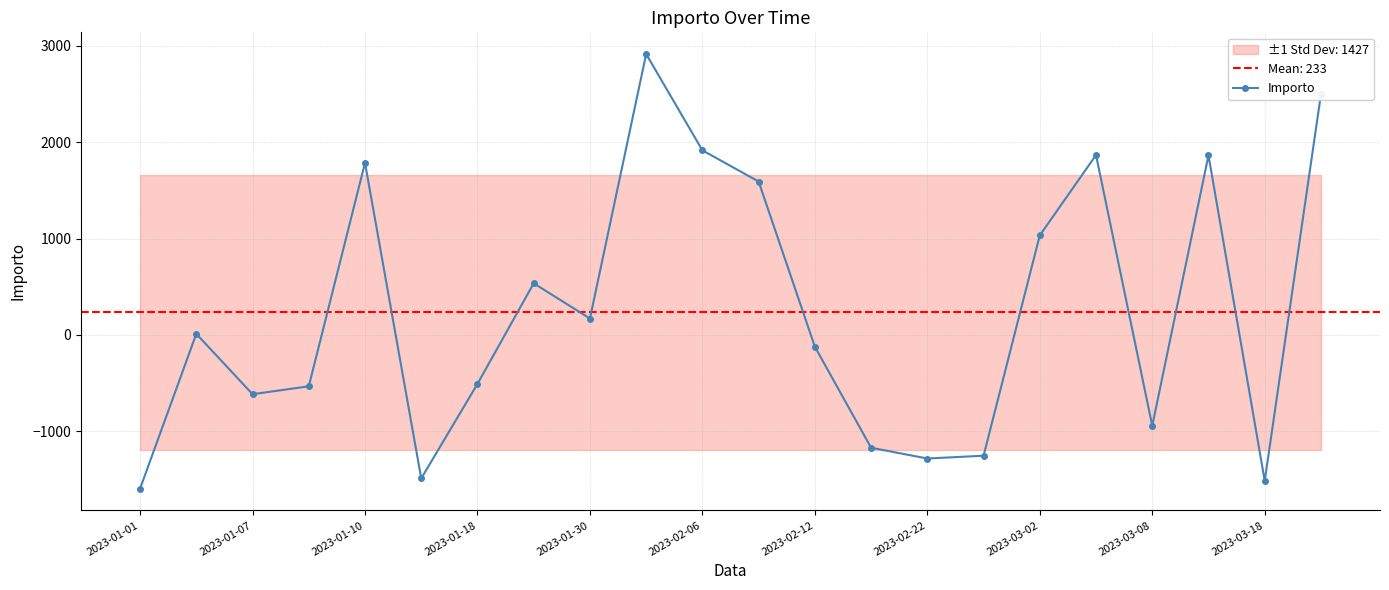

What is the smallest value displayed?

-1598